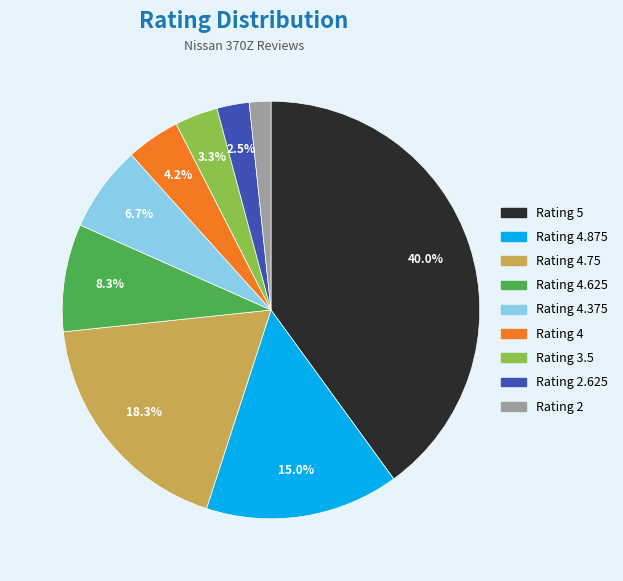

Which category has the smallest portion of the pie?

Rating 2